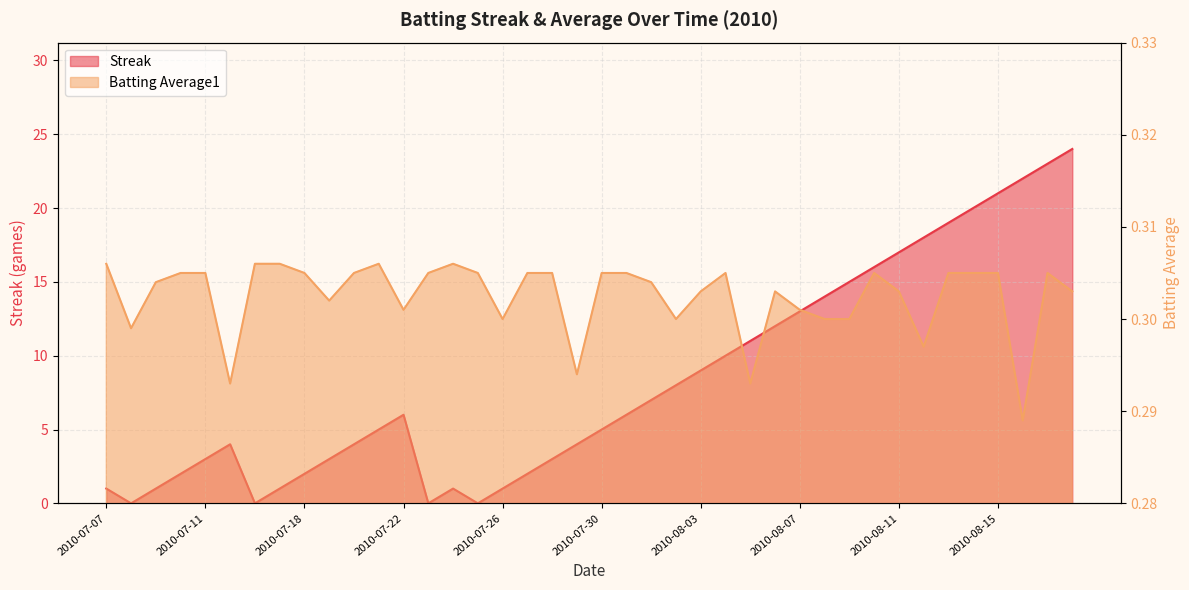

Where is the first local minimum for Batting Average1?

2010-07-08